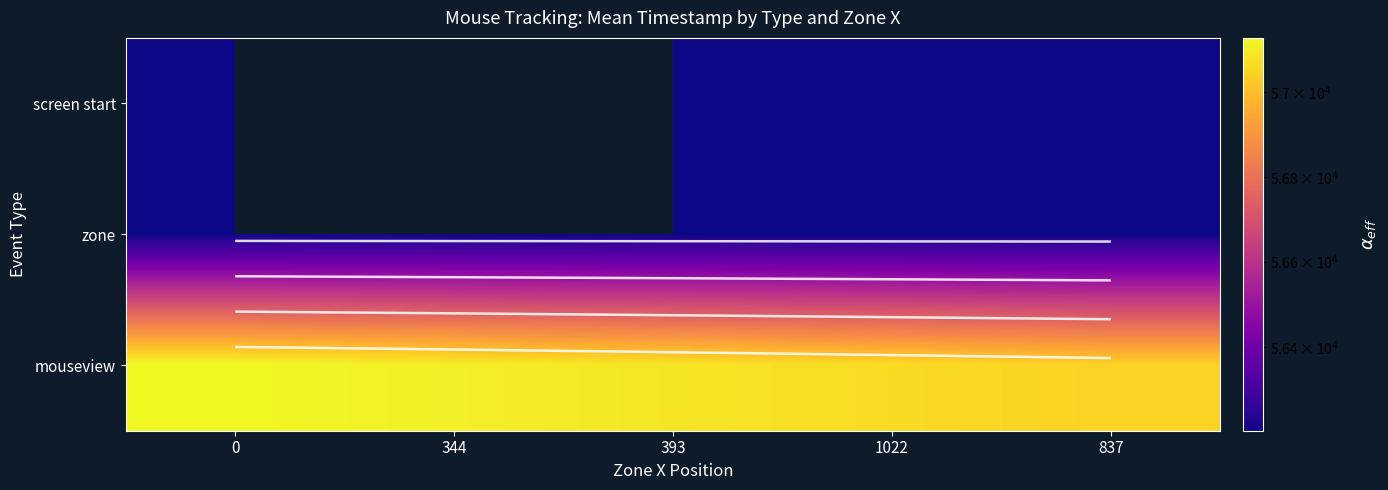

What is the spread (max minus min) of values at 837?

843.0